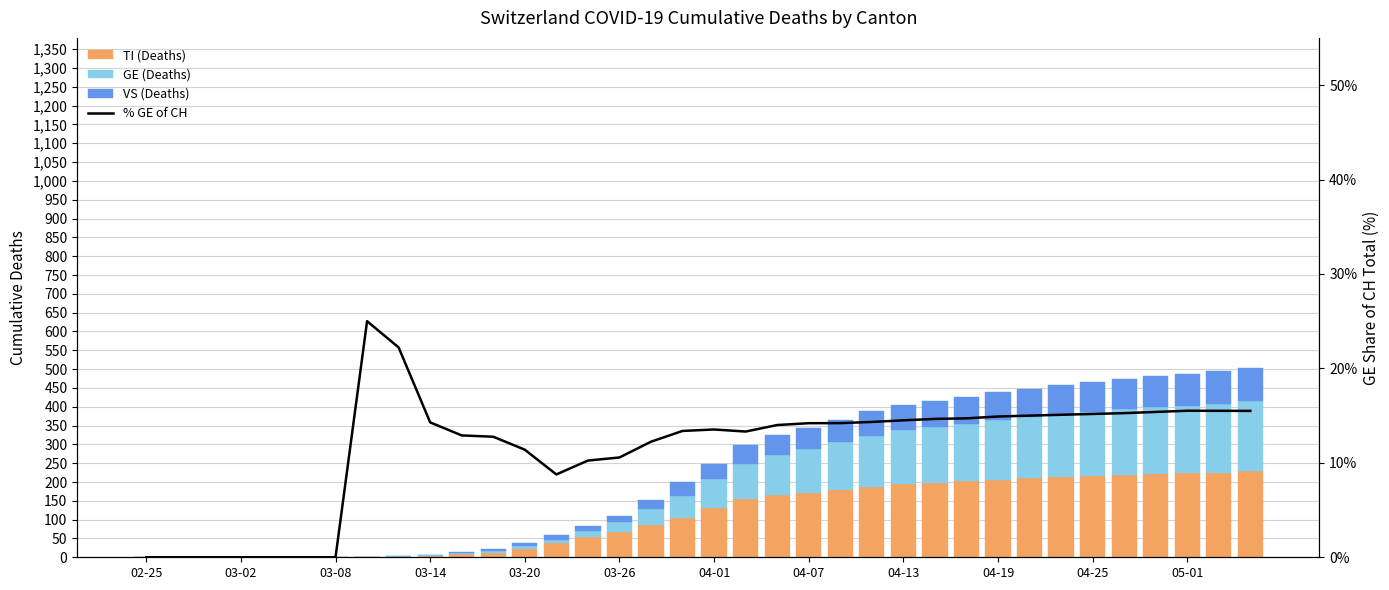

How many categories are shown in the chart?

36